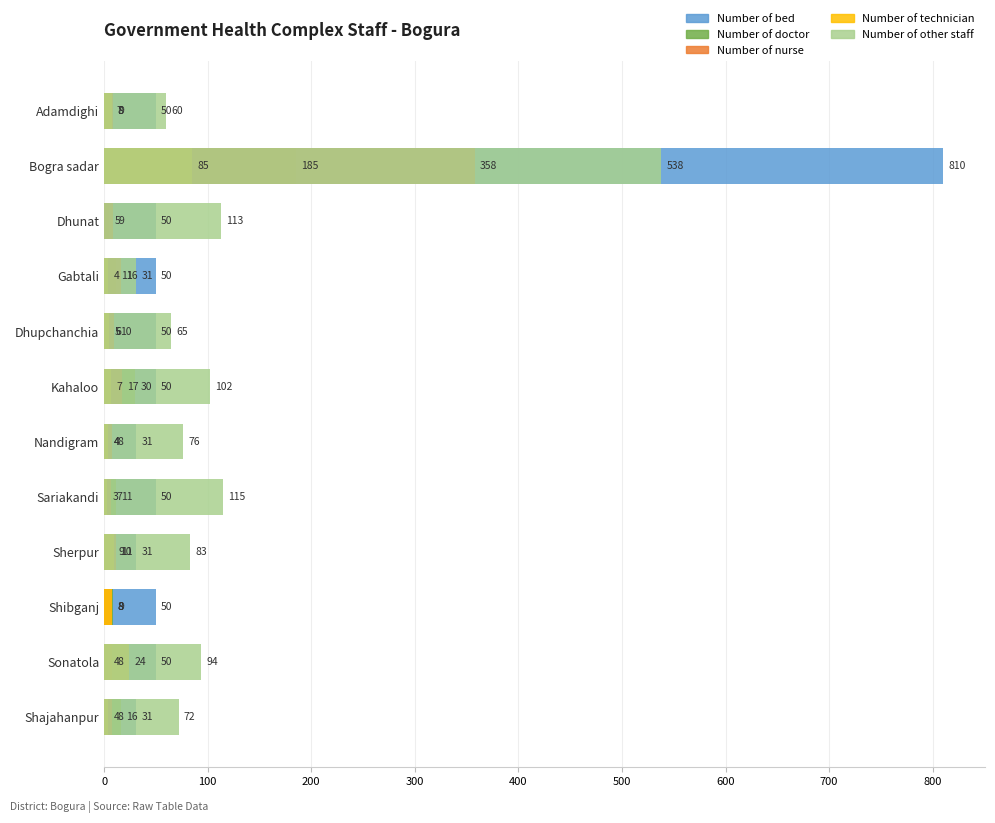

Rank the series by their maximum value, from highest to lowest.

Number of bed, Number of other staff, Number of nurse, Number of doctor, Number of technician